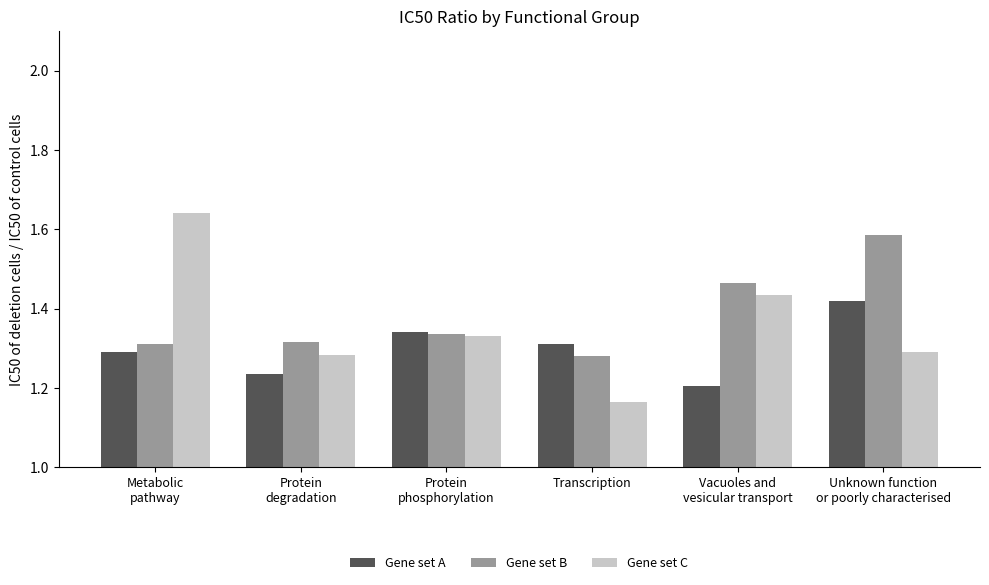

What is the difference between the second highest and minimum values in the Gene set C series?

0.3